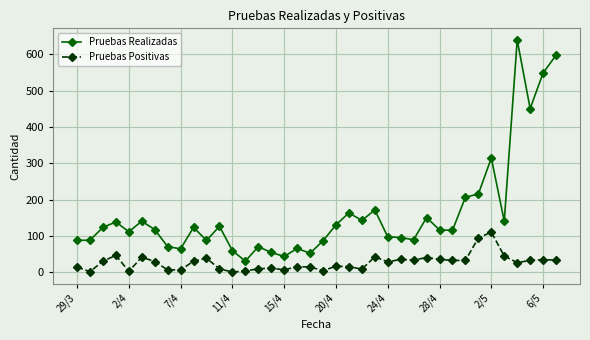

Rank the series by their average value, from highest to lowest.

Pruebas Realizadas, Pruebas Positivas